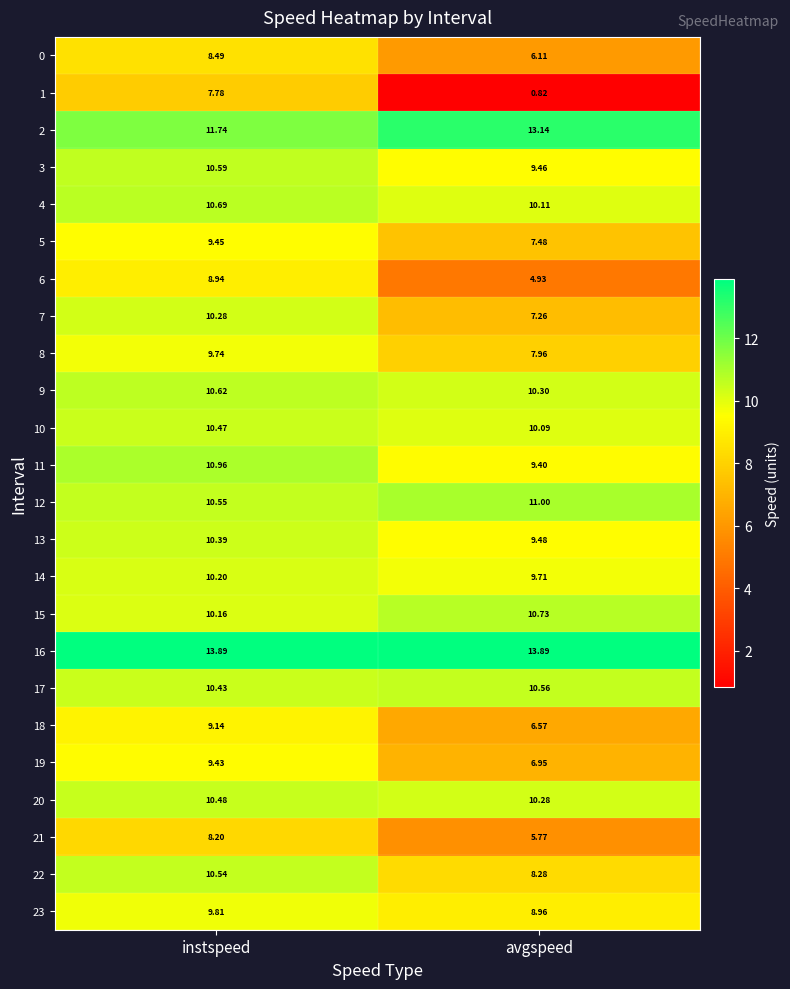

At which label does 7 reach its peak?

instspeed